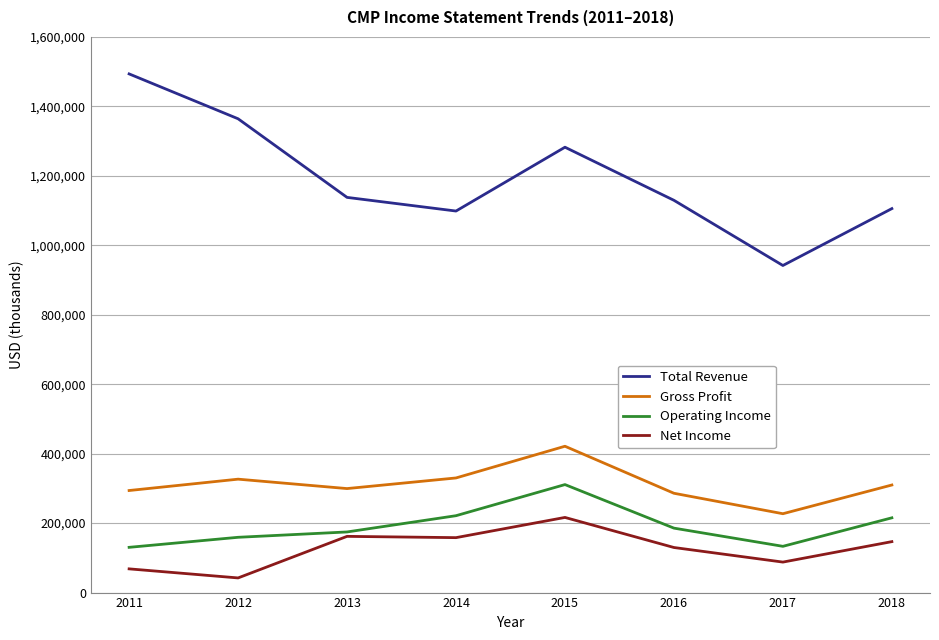

True or false: Net Income has a value of 158200 at 2014.

True